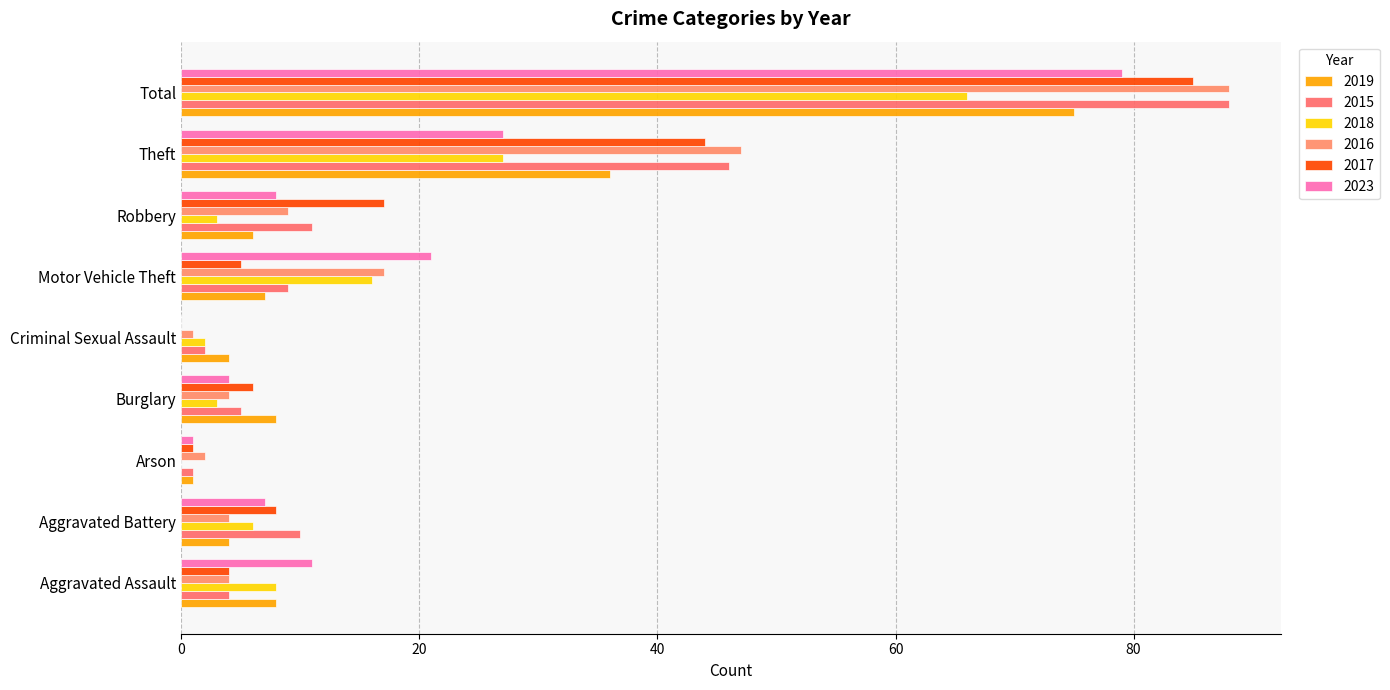

How many positive values does the 2017 series have?

8